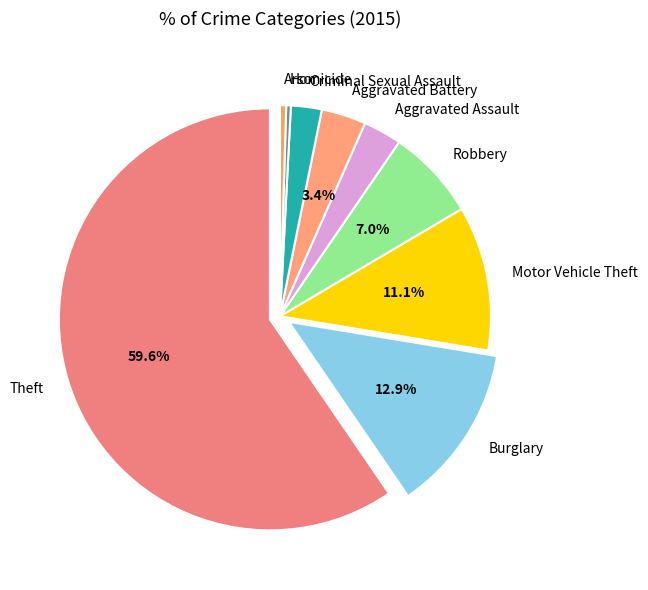

Which category accounts for the majority?

Theft